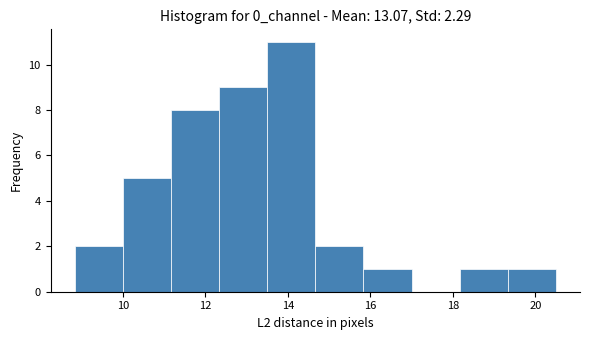

Which range on the x-axis has the tallest bar?

13.4 to 14.6